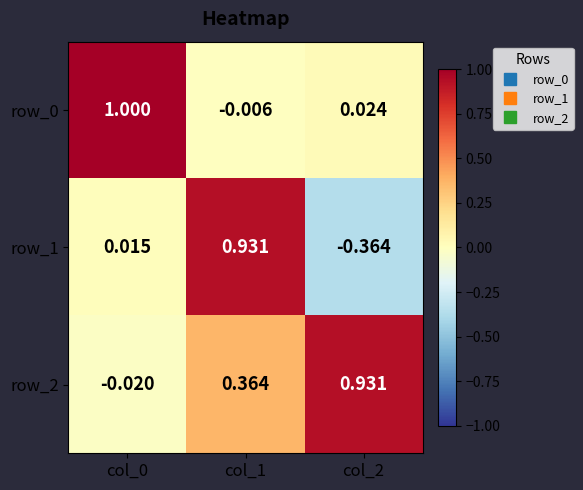

At col_1, list the series in order from largest to smallest.

row_1, row_2, row_0